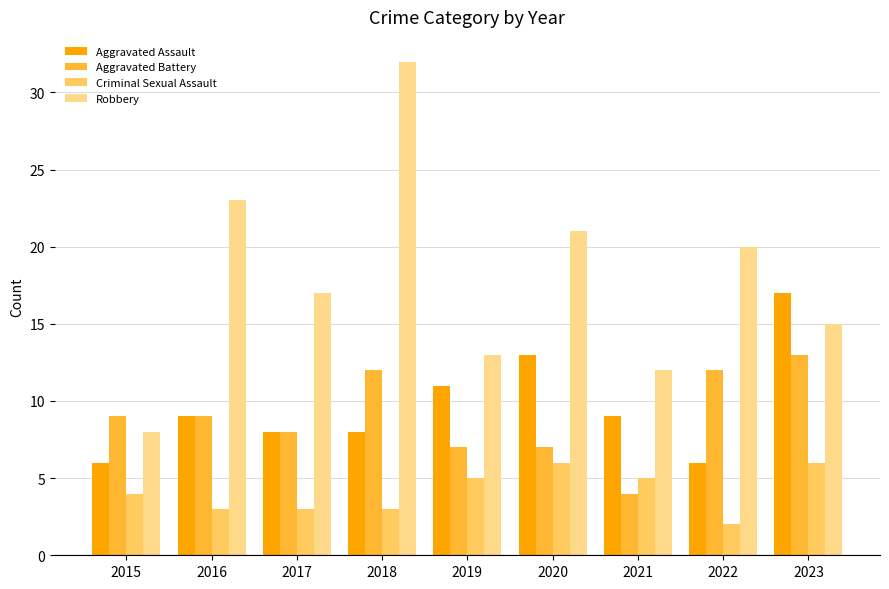

Rank the series by their maximum value, from lowest to highest.

Criminal Sexual Assault, Aggravated Battery, Aggravated Assault, Robbery